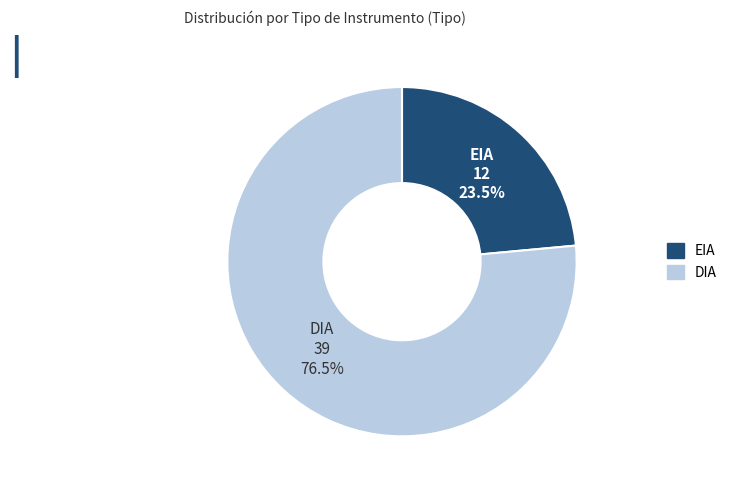

Between EIA and DIA, which is larger?

DIA